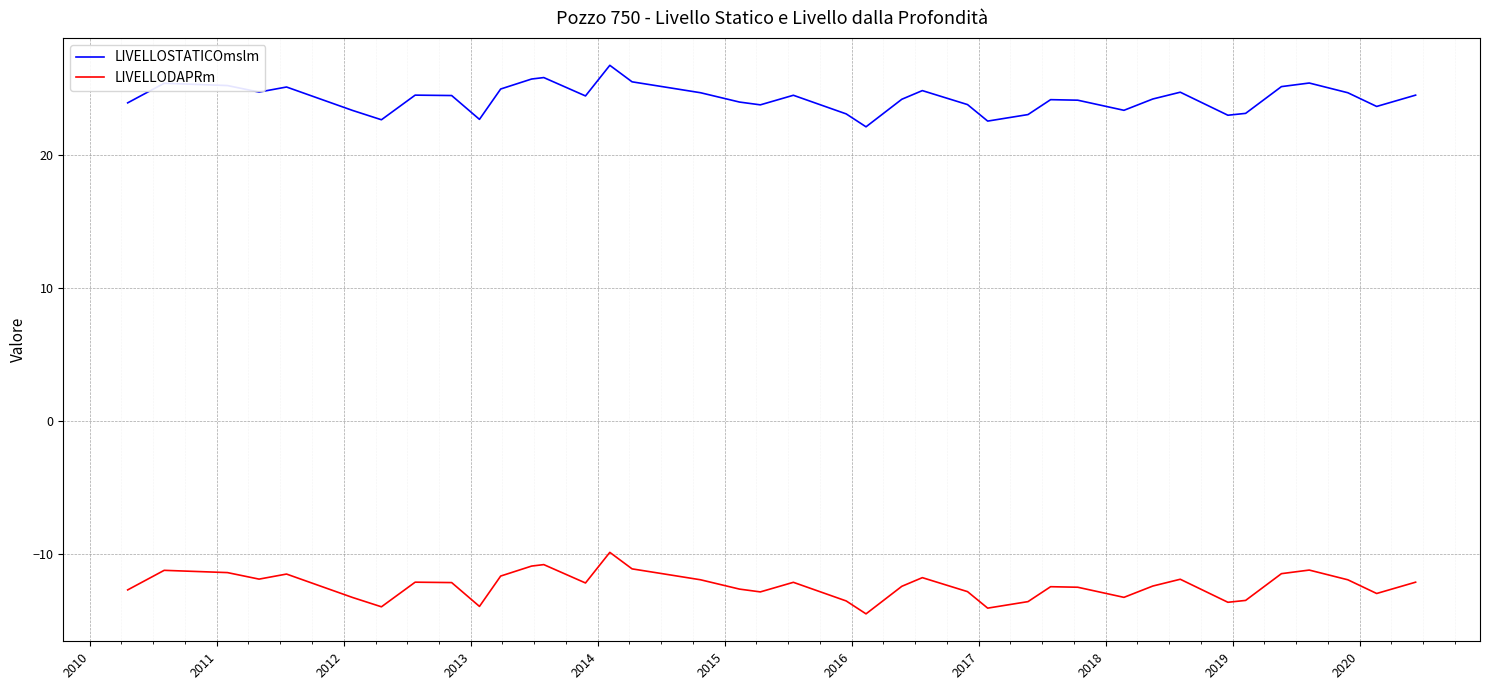

What are all the series names shown in the legend?

LIVELLOSTATICOmslm, LIVELLODAPRm